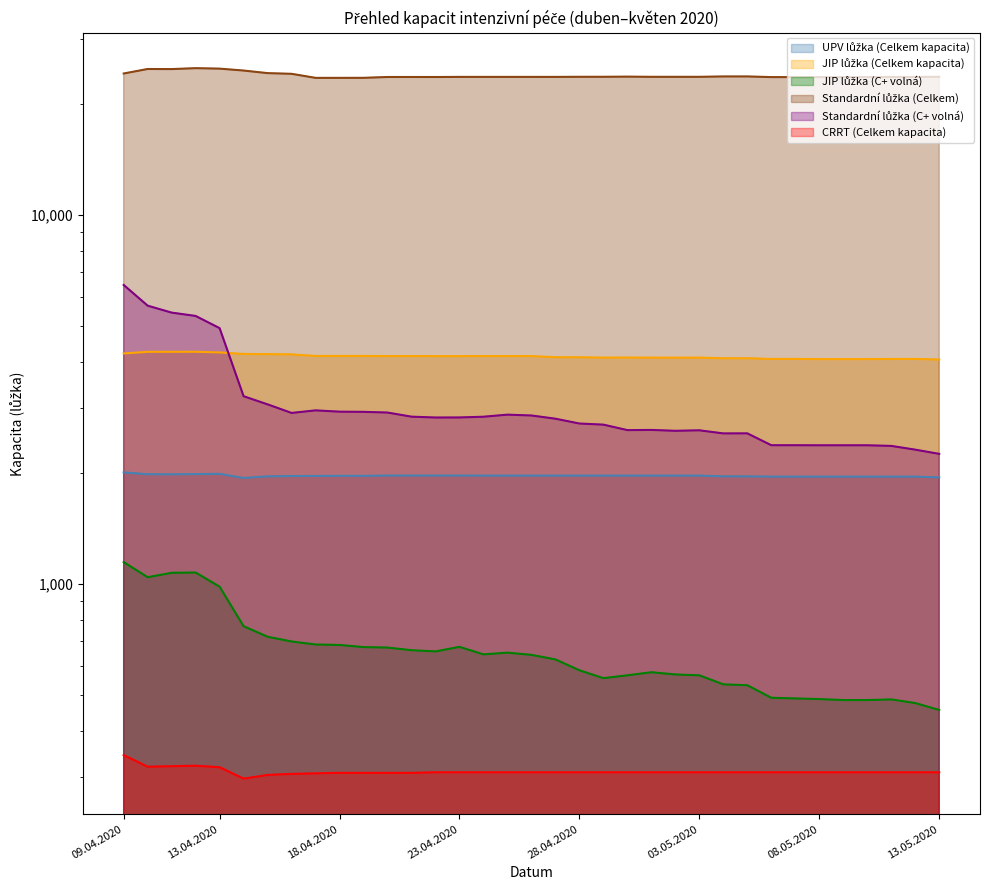

True or false: JIP lůžka (Celkem kapacita) has more than 1 points higher than both neighbors.

True